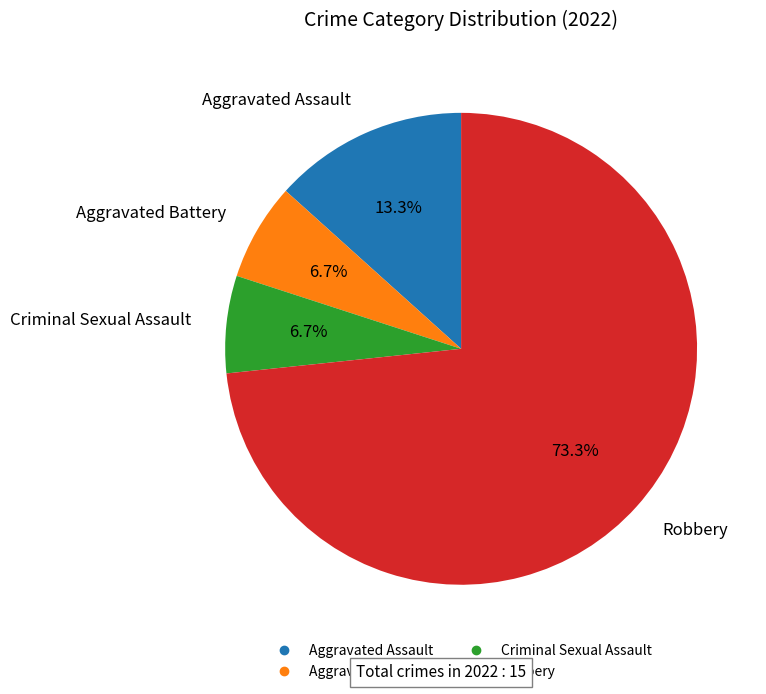

What portion of the pie excludes Robbery?

26.7%